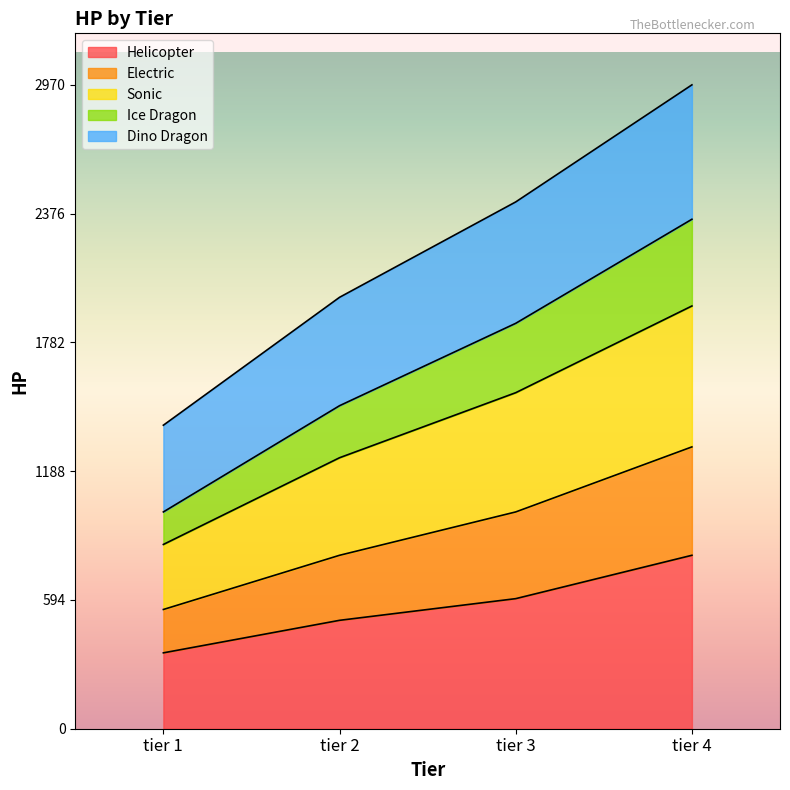

How many lines are shown in the chart?

5